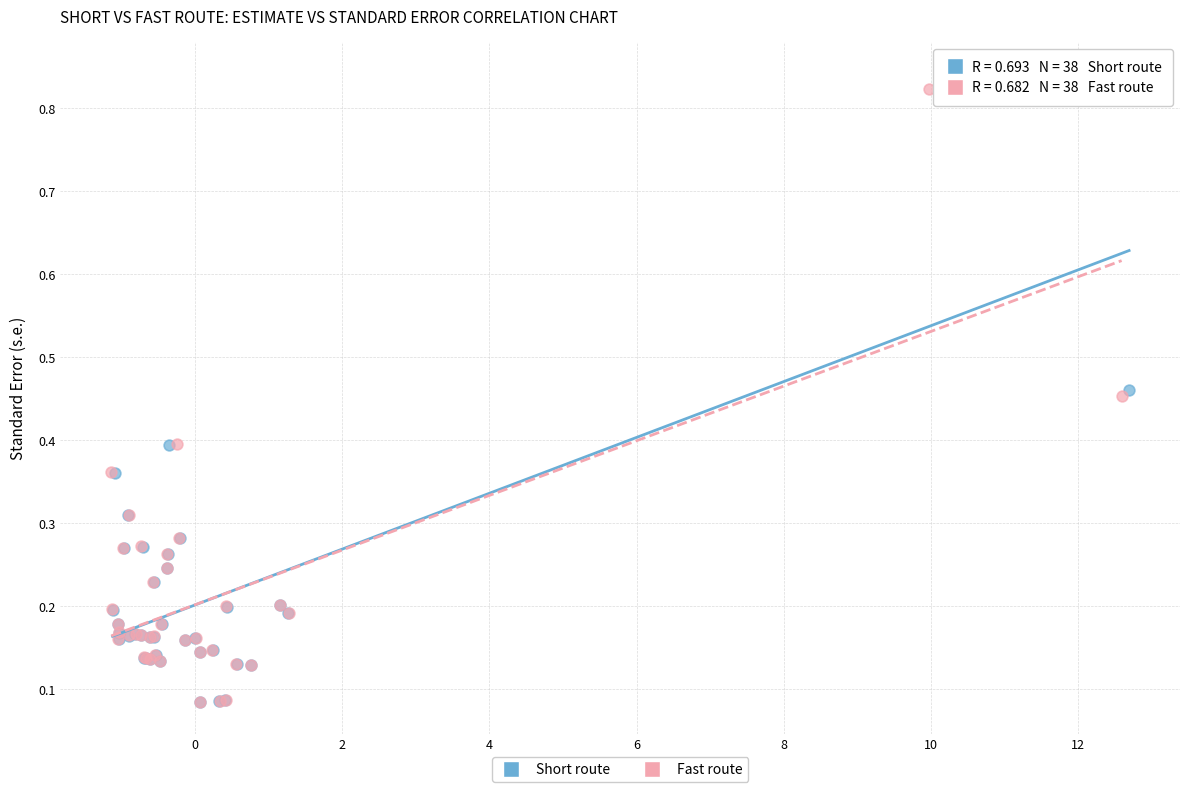

Which series has the widest spread of Y values?

Short route